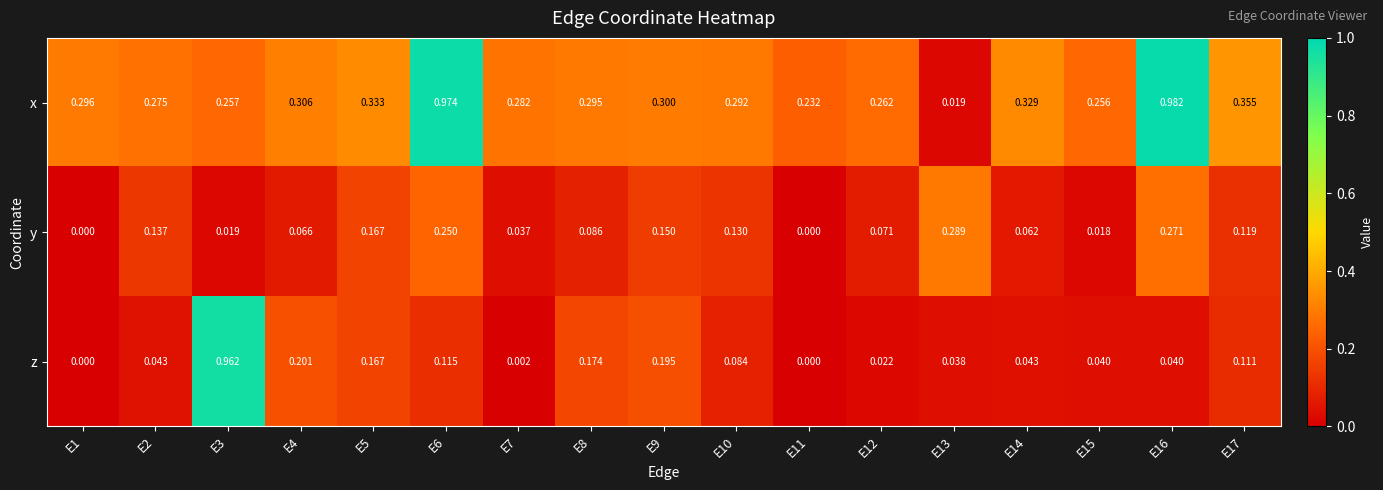

Rank the series at E10 from lowest to highest value.

z, y, x